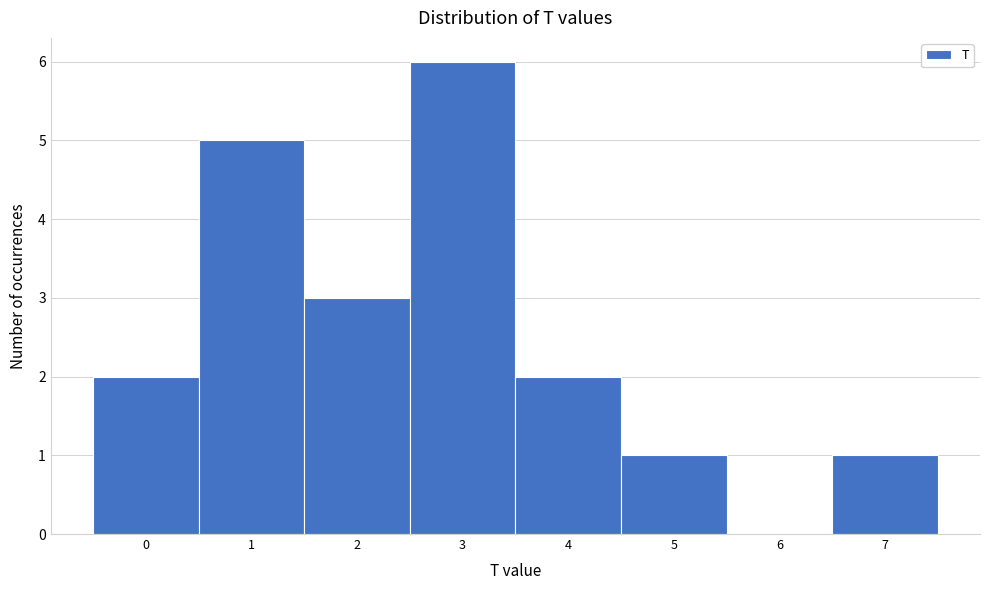

Reading left to right, what are all the values shown in this chart?

0=2	1=5	2=3	3=6	4=2	5=1	6=0	7=1